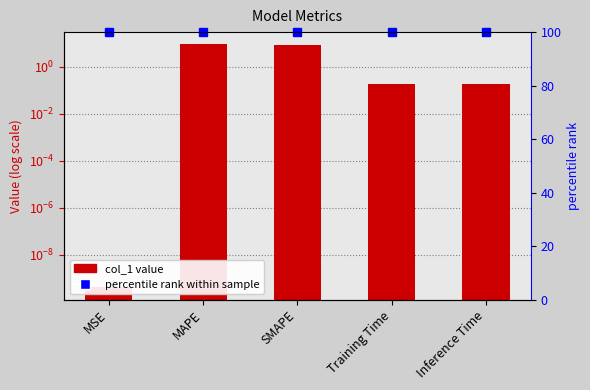

Rank the categories by value from lowest to highest.

MSE, Training Time, Inference Time, SMAPE, MAPE